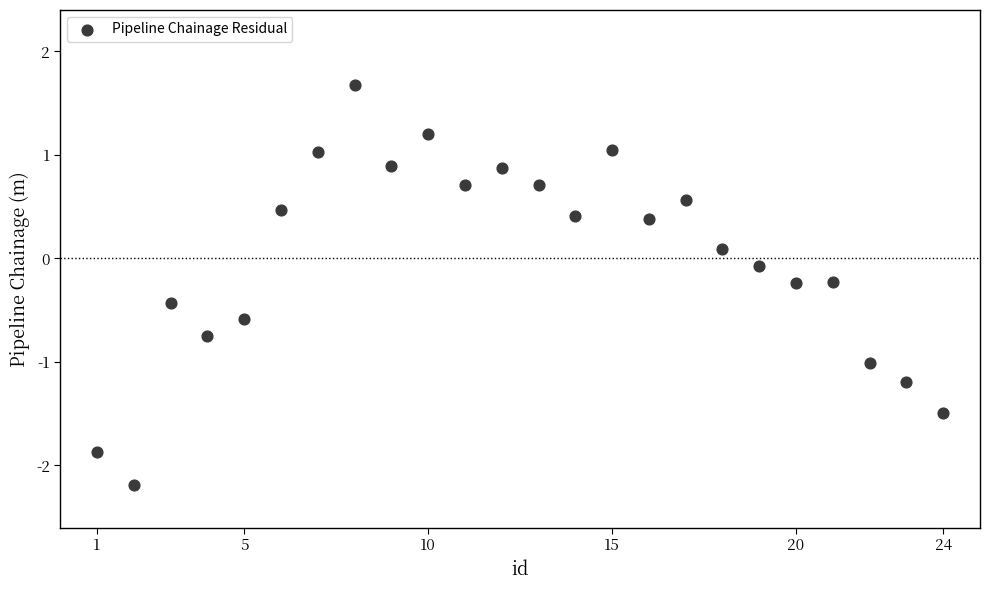

What is the range of X values (max minus min)?

23.0